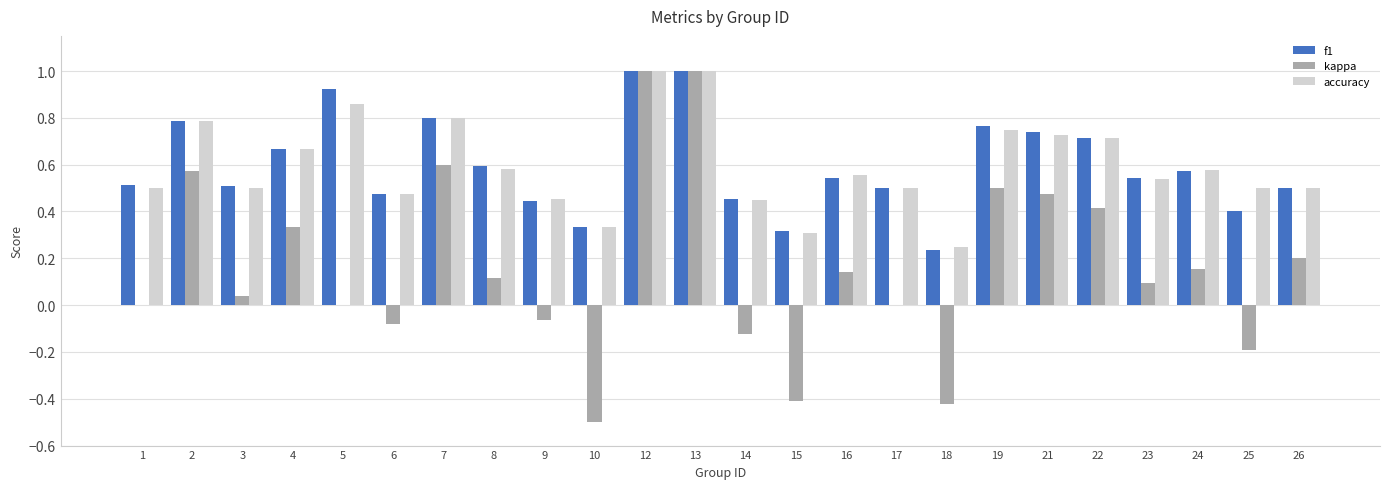

What is the sum of all kappa values?

3.9